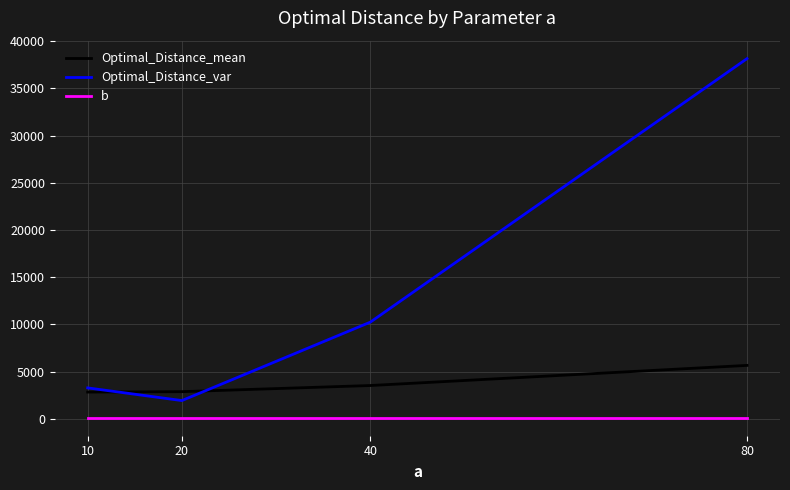

At which category is the sum across all series the highest?

80